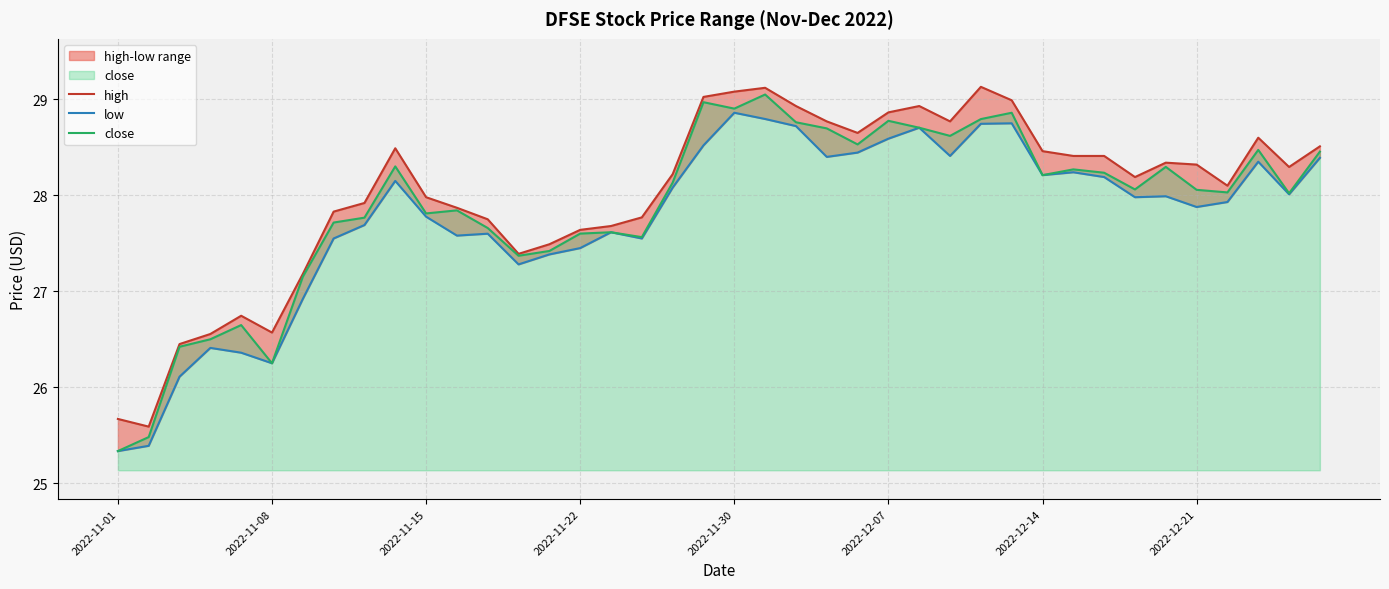

True or false: high has more than 1 interior local peaks.

True